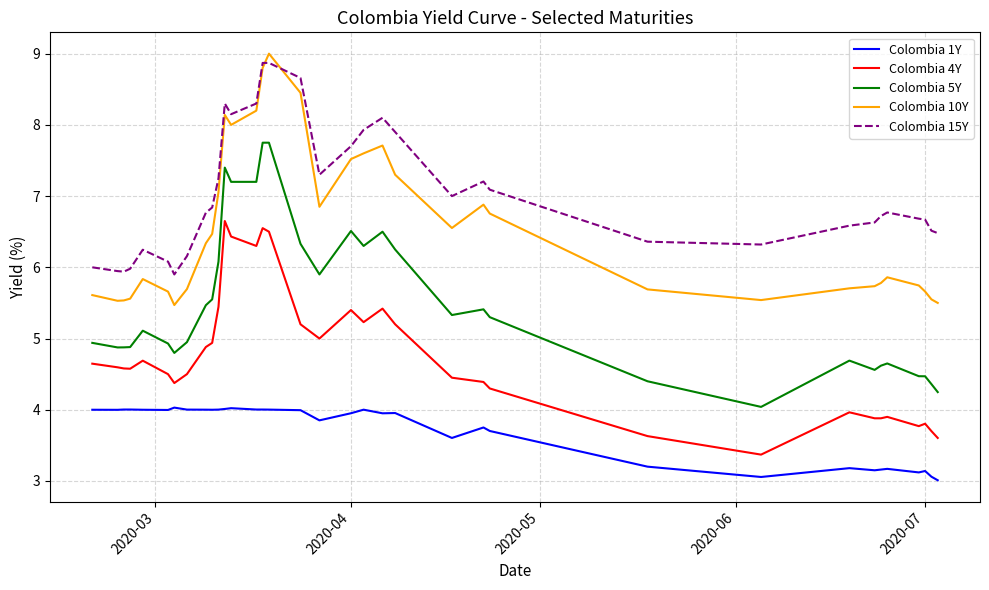

What is the minimum value for Colombia 4Y?

3.4